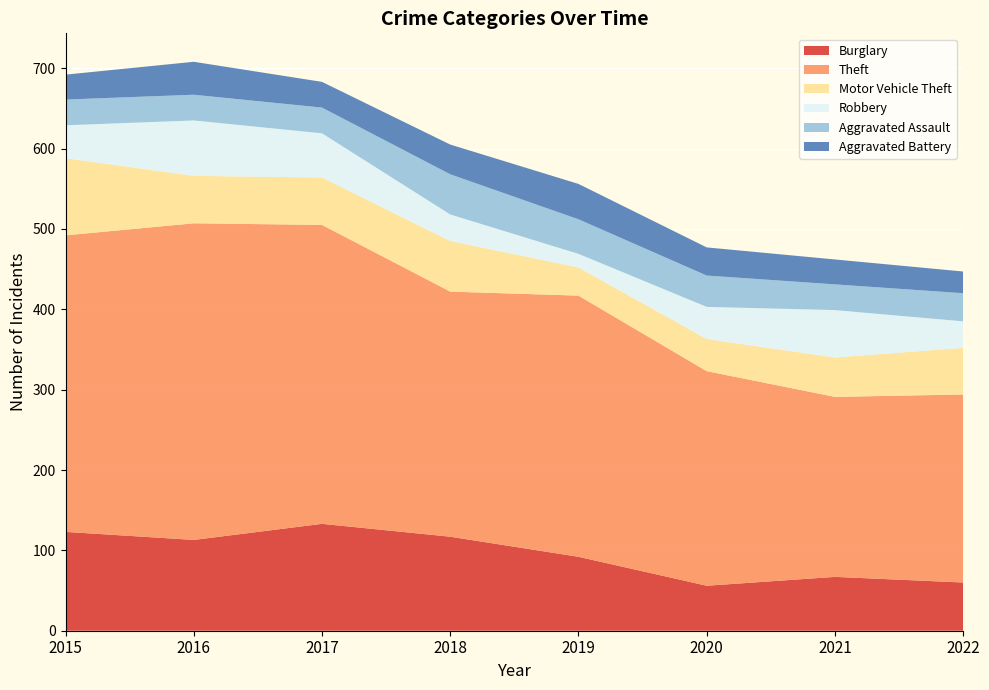

Reading right to left, extract all data points from this chart.

Burglary: 2022=60	2021=67	2020=56	2019=92	2018=117	2017=133	2016=113	2015=123
Theft: 2022=234	2021=224	2020=267	2019=325	2018=305	2017=372	2016=394	2015=369
Motor Vehicle Theft: 2022=58	2021=49	2020=40	2019=35	2018=63	2017=59	2016=59	2015=96
Robbery: 2022=33	2021=59	2020=40	2019=17	2018=33	2017=55	2016=69	2015=41
Aggravated Assault: 2022=35	2021=32	2020=39	2019=43	2018=50	2017=32	2016=32	2015=32
Aggravated Battery: 2022=27	2021=31	2020=35	2019=44	2018=37	2017=32	2016=41	2015=31